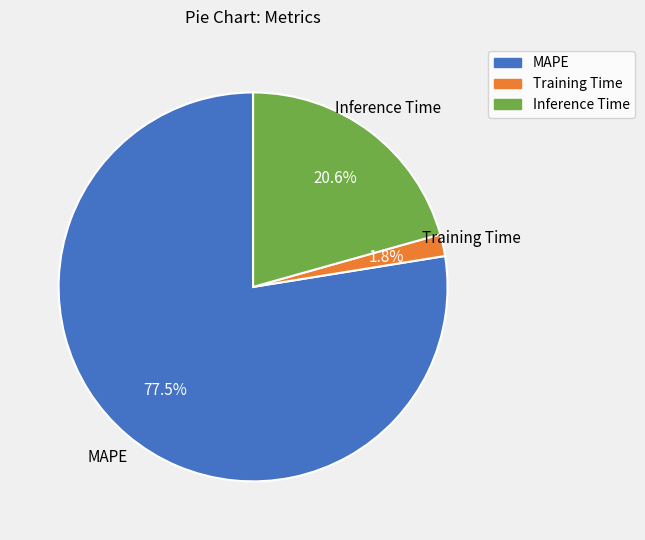

Is there any slice that represents more than half of the pie?

Yes